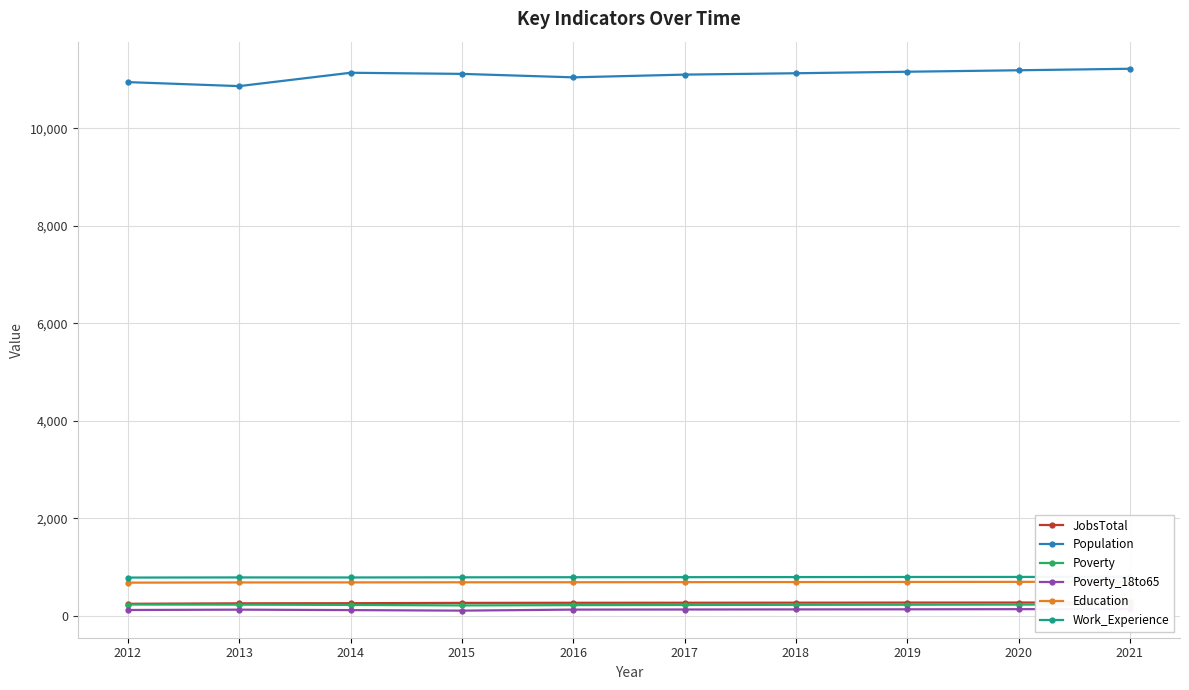

True or false: JobsTotal and Poverty intersect in this chart.

False